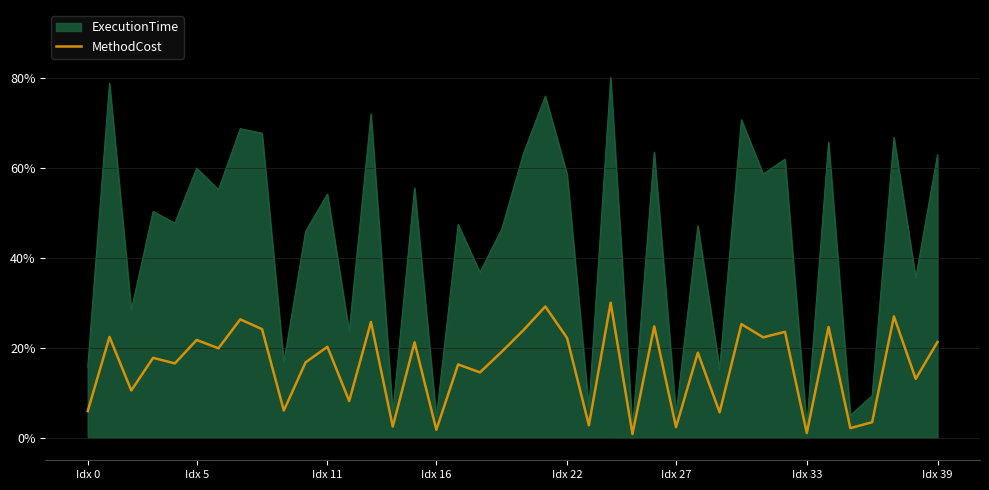

What is the difference between the maximum and minimum values in the MethodCost series?

29.2